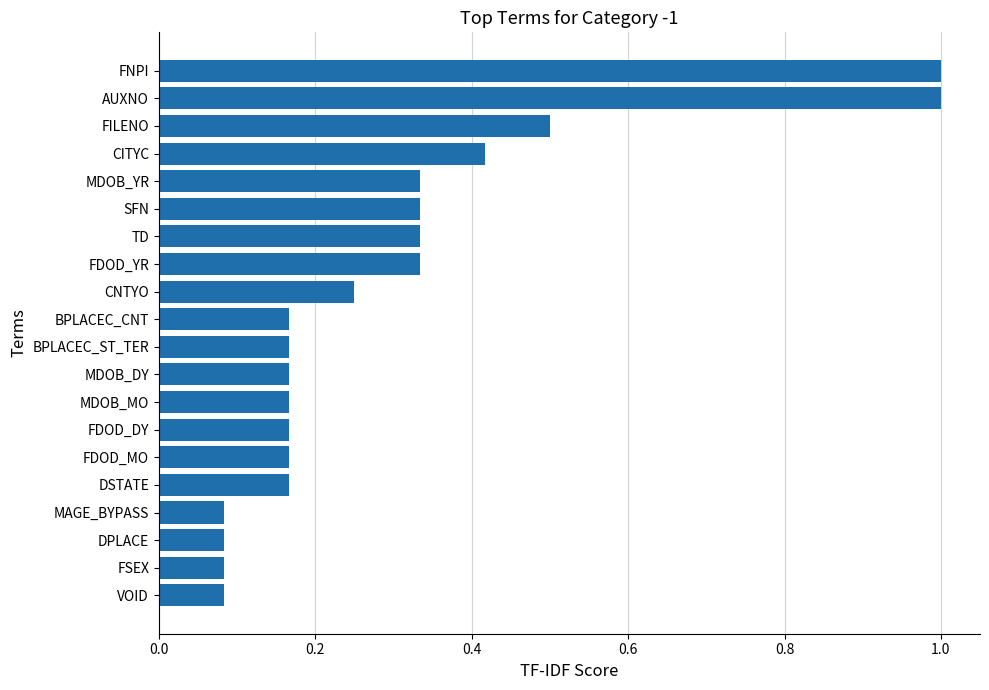

What is the maximum value shown in the chart?

1.0